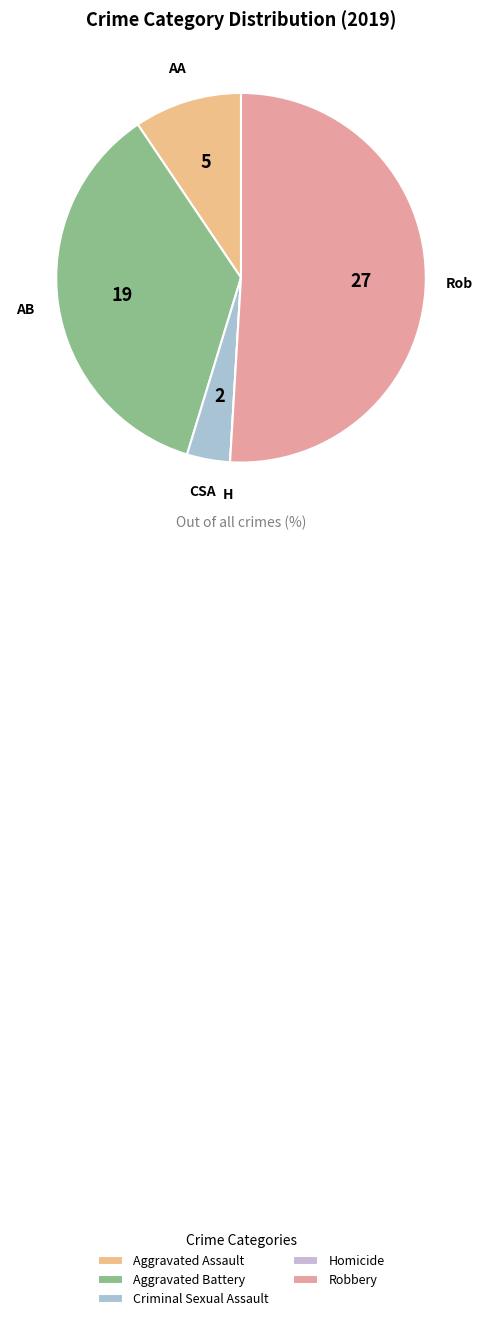

Combined, what portion of the pie is Homicide and Aggravated Battery?

35.8%